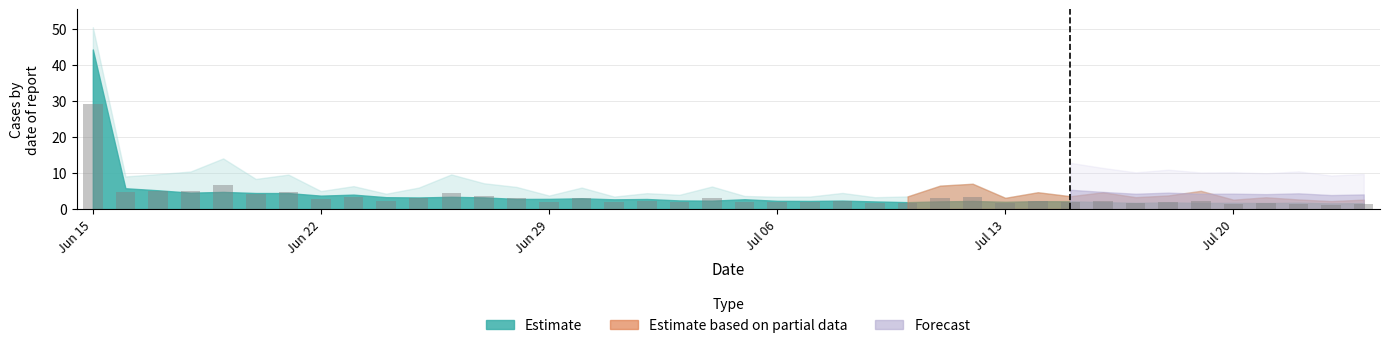

What is the value of the 36th bar from the left?

1.4